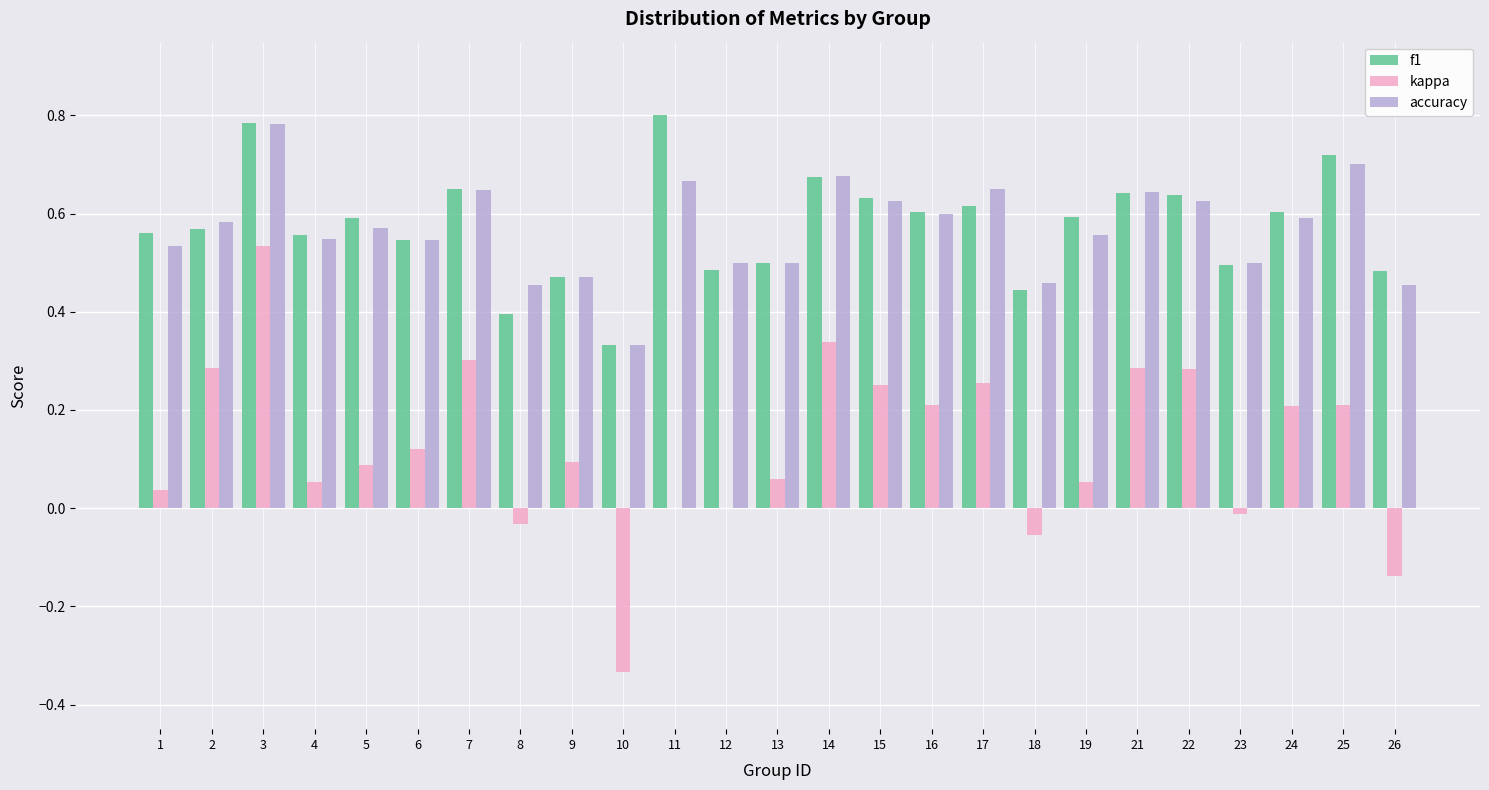

At which label does kappa reach its peak?

3